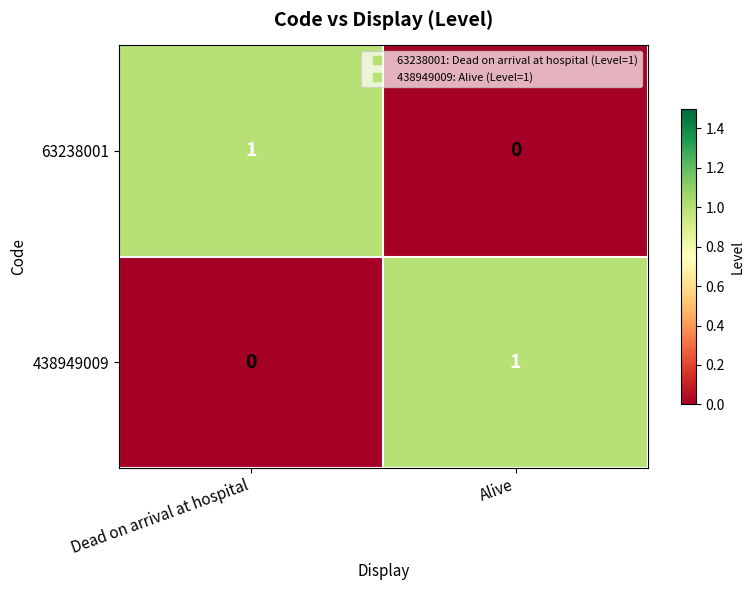

At which label does 438949009 reach its peak?

Alive